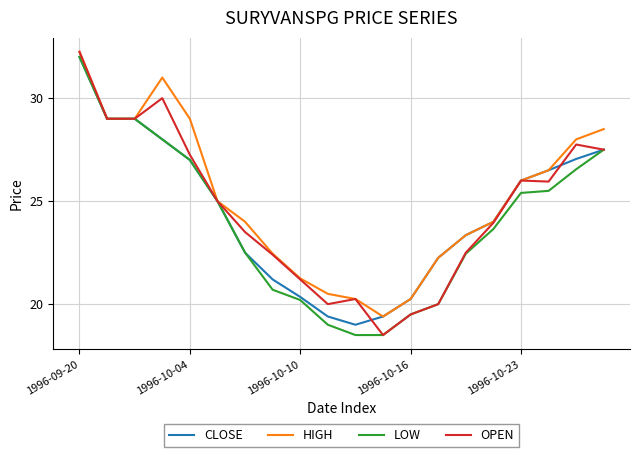

What is the lowest value of the LOW series?

18.5